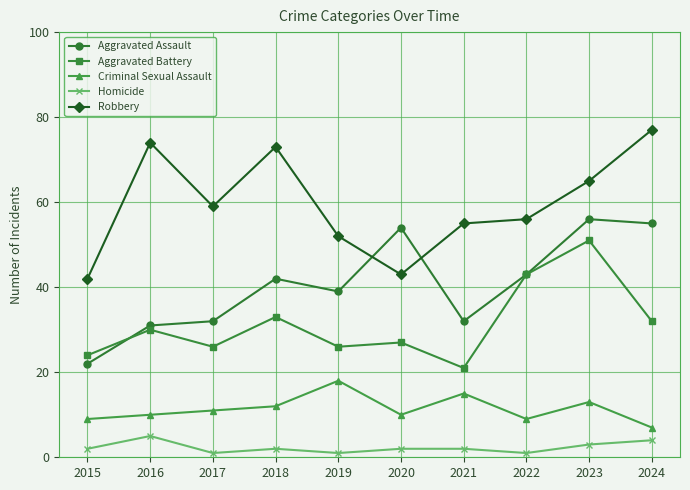

How many values in the Criminal Sexual Assault series are below 11?

5